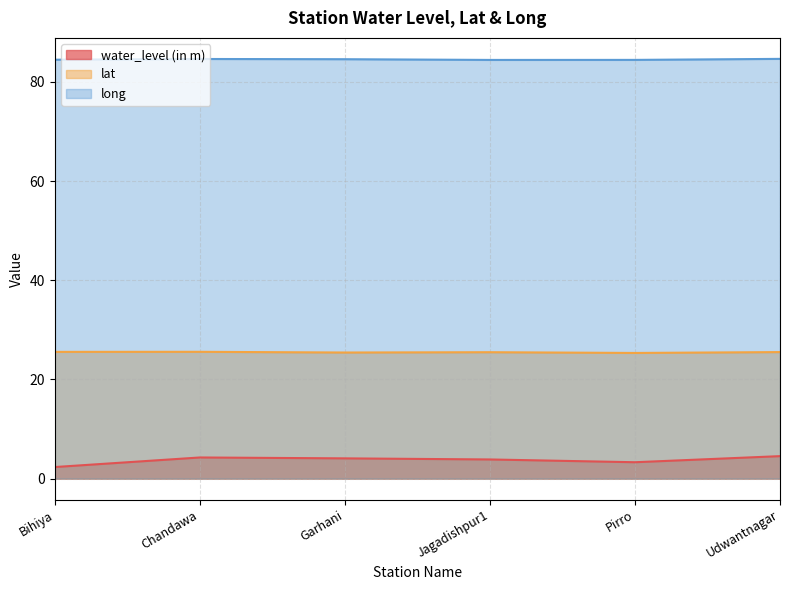

Reading right to left, what are all the values shown in this chart?

water_level (in m): 4.5	3.3	3.9	4.1	4.3	2.3
lat: 25.5	25.3	25.5	25.4	25.6	25.6
long: 84.6	84.4	84.4	84.6	84.6	84.5